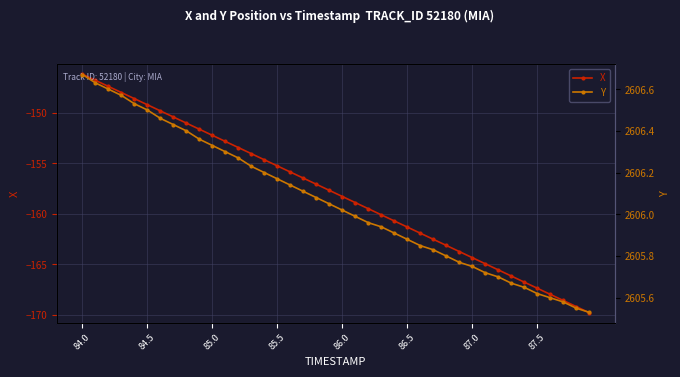

True or false: X and Y intersect in this chart.

False